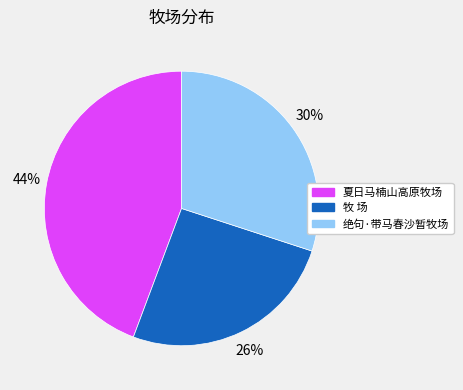

Is the sum of 夏日马楠山高原牧场 and 牧 场 greater than half?

Yes